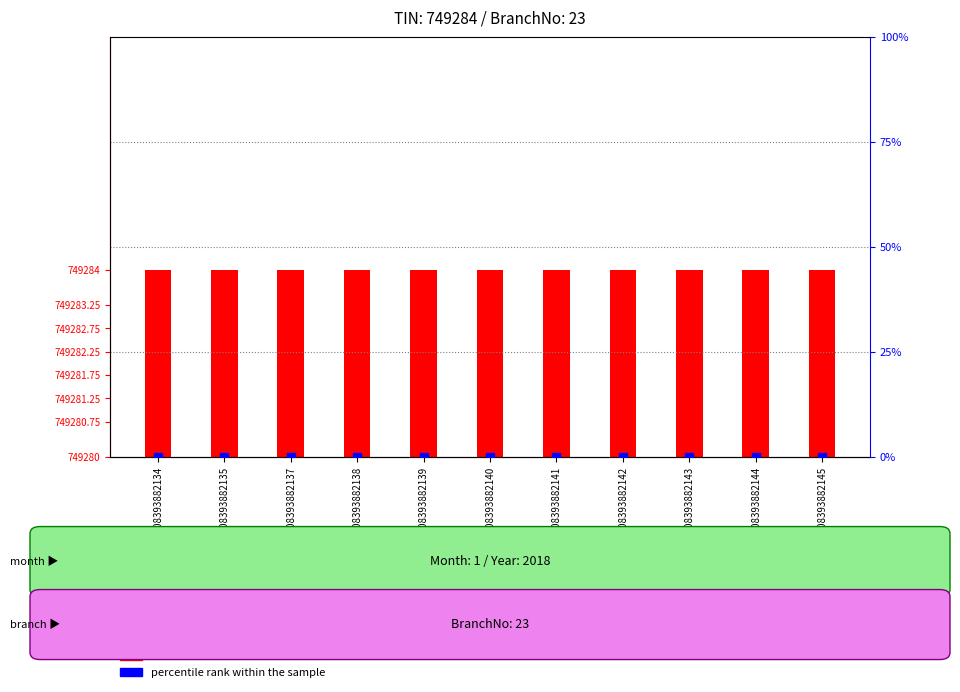

What is the total value across all series at 18061108393882144?

4